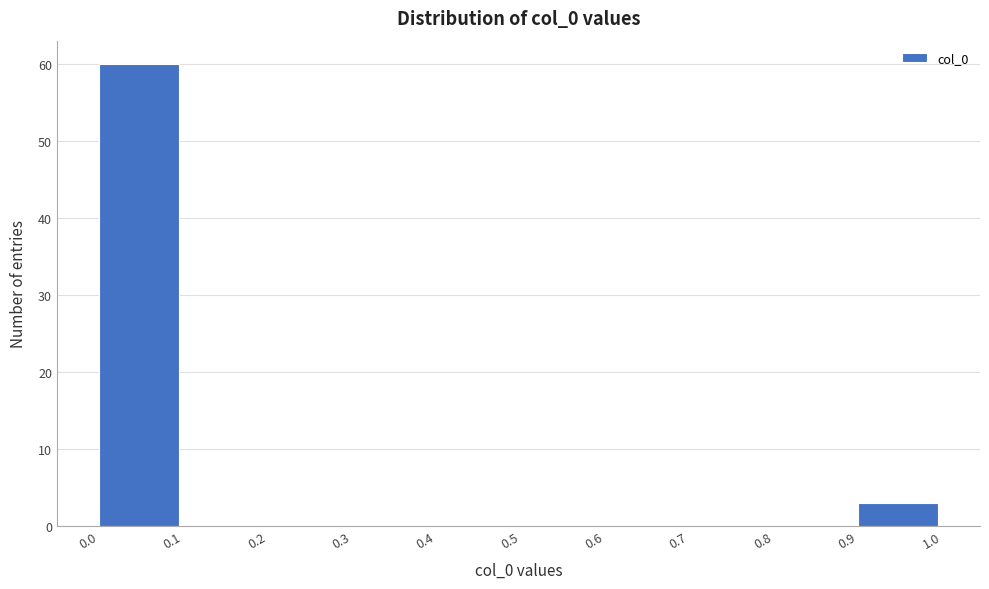

What is the height of the bar covering 0.0 to 0.1 on the x-axis? The values are not printed on the chart, so give them approximately, as read against the axis.

60